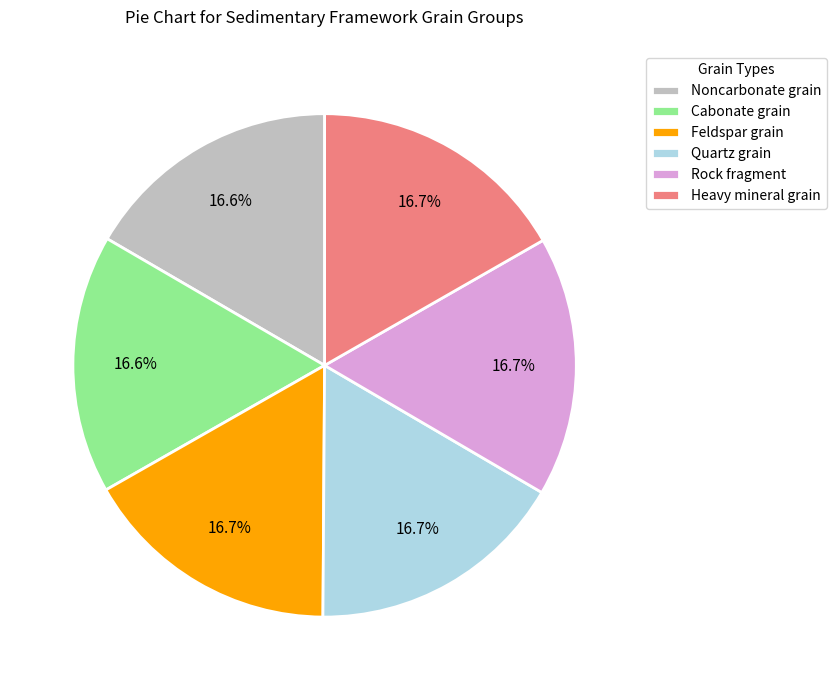

Is it true that Rock fragment is 17% of the pie?

True